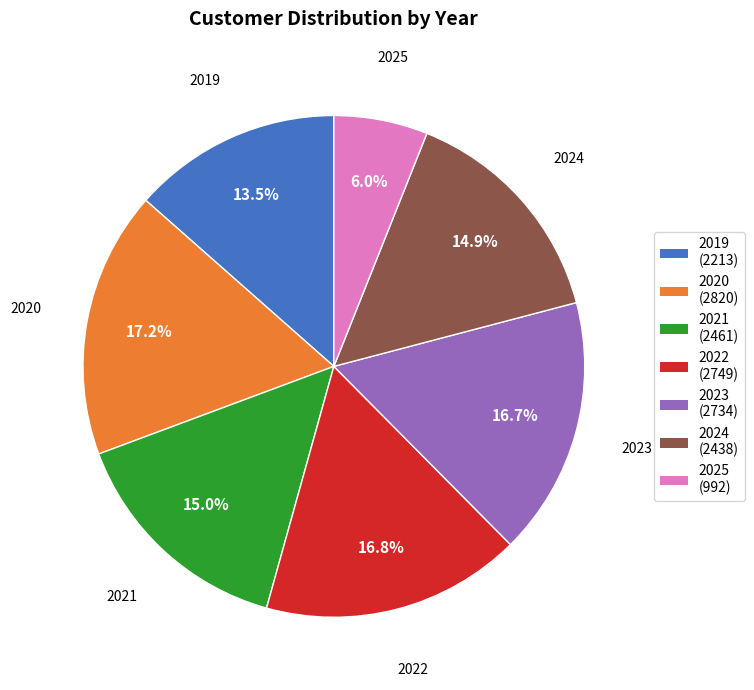

Does 2024 account for over 50% of the chart?

No